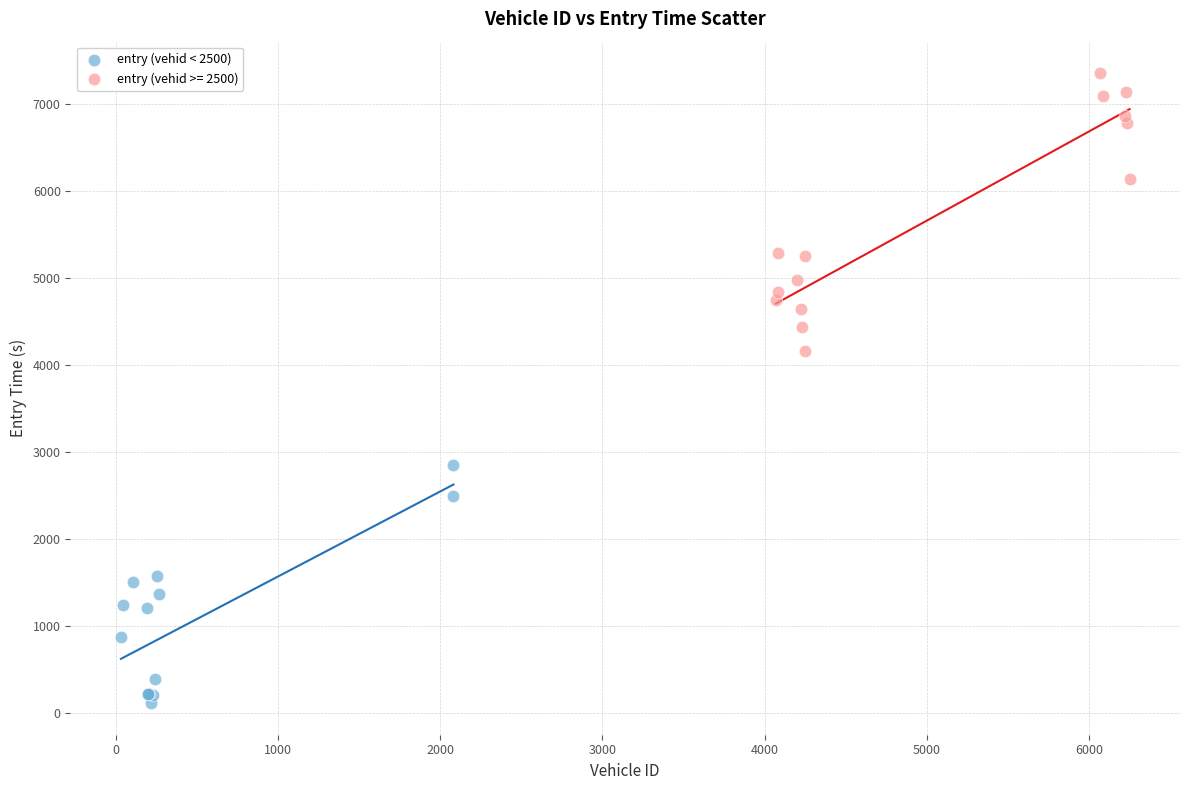

Which series has the widest spread of Y values?

entry (vehid >= 2500)